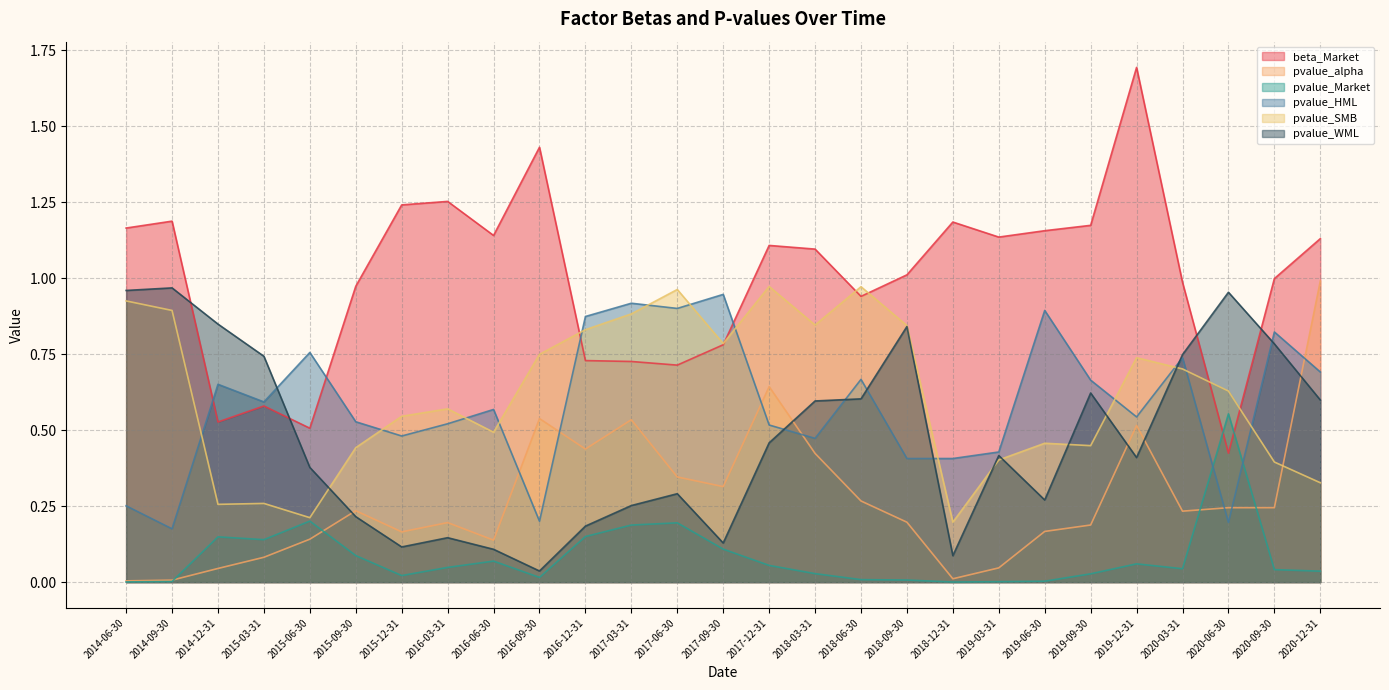

What is the approximate value of pvalue_WML at 2015-03-31?

0.7